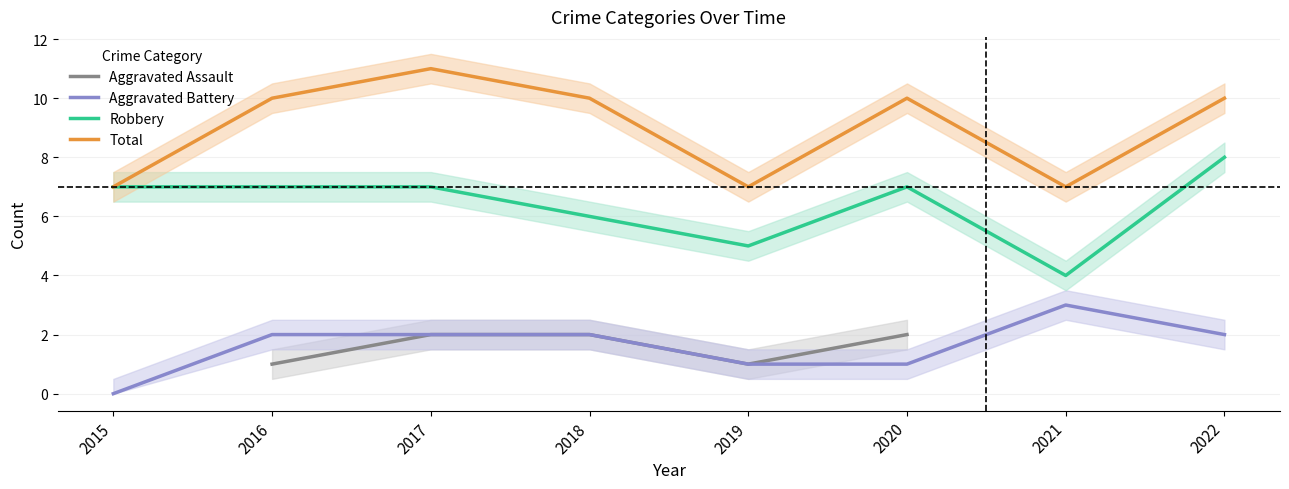

True or false: Total and Aggravated Assault intersect in this chart.

False